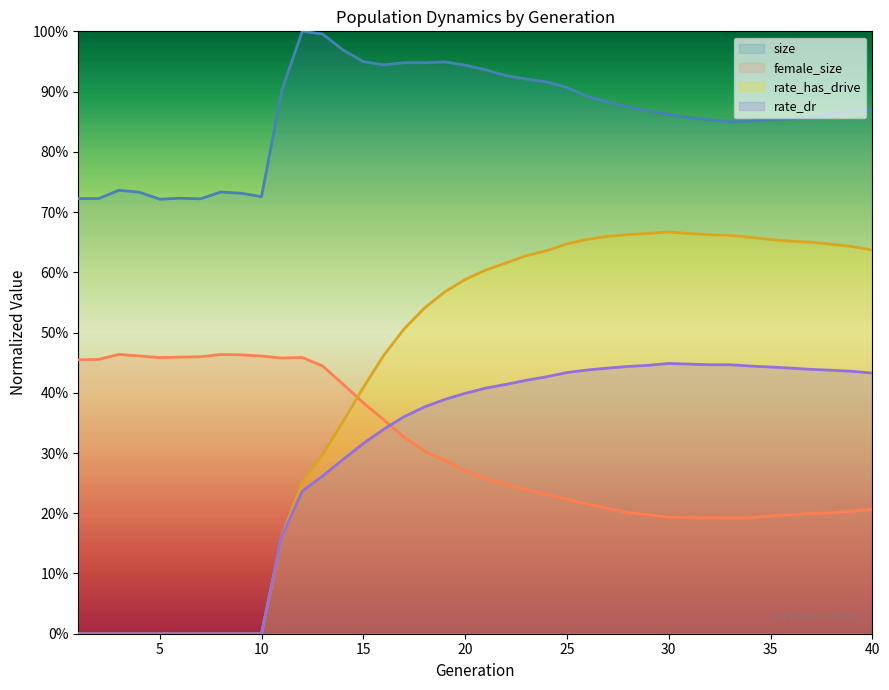

Reading right to left, transcribe all the data shown in this chart.

size: 0.9	0.9	0.9	0.9	0.9	0.9	0.9	0.8	0.9	0.9	0.9	0.9	0.9	0.9	0.9	0.9	0.9	0.9	0.9	0.9	0.9	0.9	0.9	0.9	0.9	0.9	1.0	1.0	1.0	0.9	0.7	0.7	0.7	0.7	0.7	0.7	0.7	0.7	0.7	0.7
female_size: 0.2	0.2	0.2	0.2	0.2	0.2	0.2	0.2	0.2	0.2	0.2	0.2	0.2	0.2	0.2	0.2	0.2	0.2	0.2	0.3	0.3	0.3	0.3	0.3	0.4	0.4	0.4	0.4	0.5	0.5	0.5	0.5	0.5	0.5	0.5	0.5	0.5	0.5	0.5	0.5
rate_has_drive: 0.6	0.6	0.6	0.6	0.7	0.7	0.7	0.7	0.7	0.7	0.7	0.7	0.7	0.7	0.7	0.6	0.6	0.6	0.6	0.6	0.6	0.6	0.5	0.5	0.5	0.4	0.4	0.3	0.3	0.2	0.0	0.0	0.0	0.0	0.0	0.0	0.0	0.0	0.0	0.0
rate_dr: 0.4	0.4	0.4	0.4	0.4	0.4	0.4	0.4	0.4	0.4	0.4	0.4	0.4	0.4	0.4	0.4	0.4	0.4	0.4	0.4	0.4	0.4	0.4	0.4	0.3	0.3	0.3	0.3	0.2	0.2	0.0	0.0	0.0	0.0	0.0	0.0	0.0	0.0	0.0	0.0